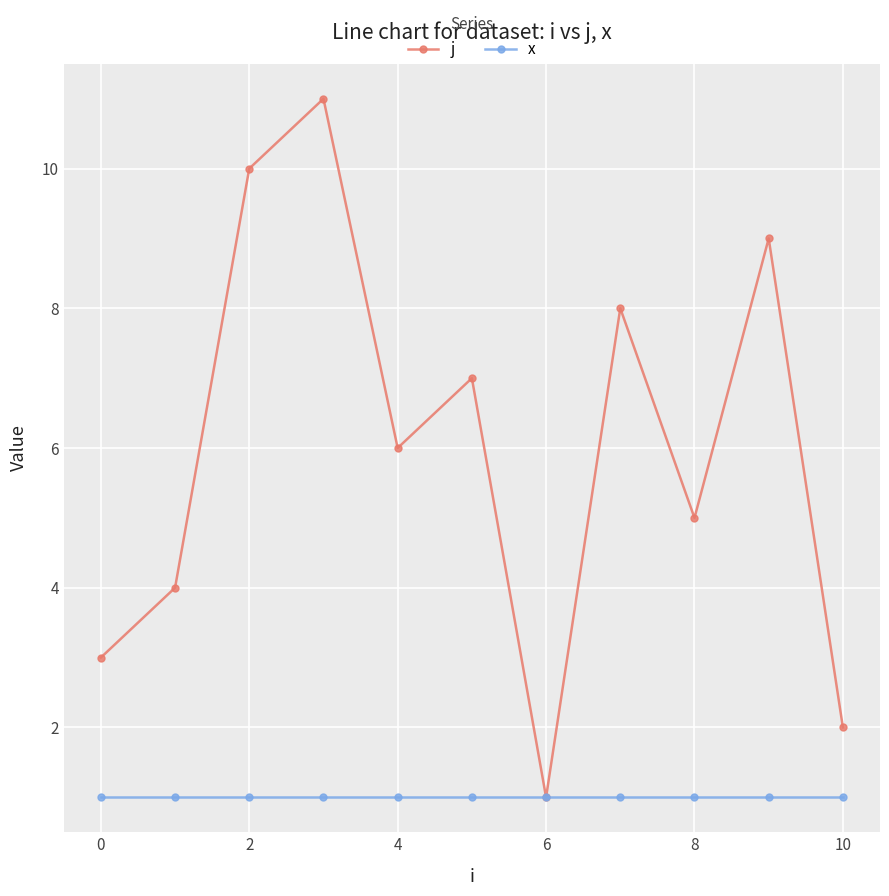

What is the greatest value displayed?

11